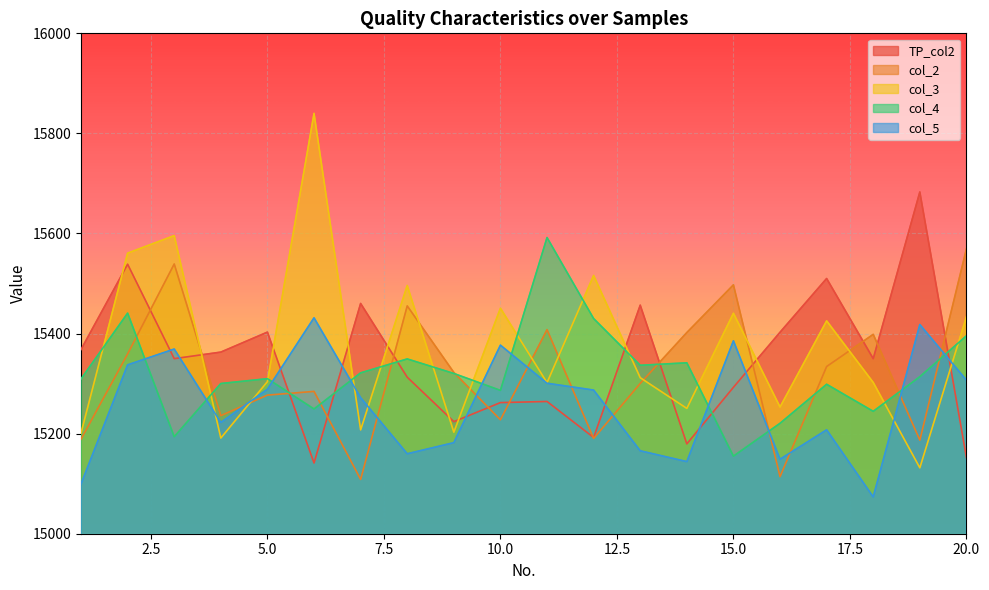

Does the chart display data point markers on the line(s)?

No